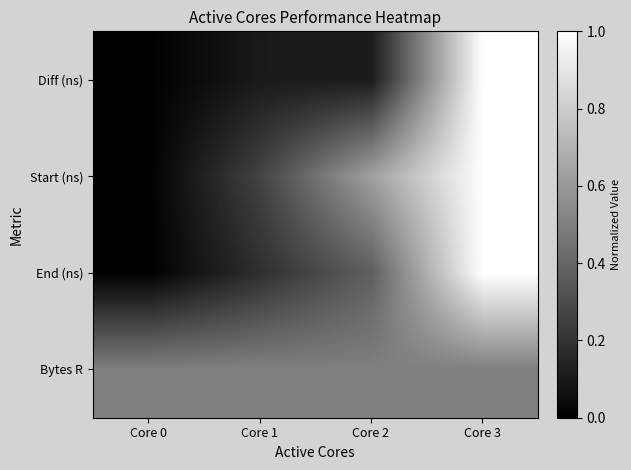

How many categories are shown in the chart?

4